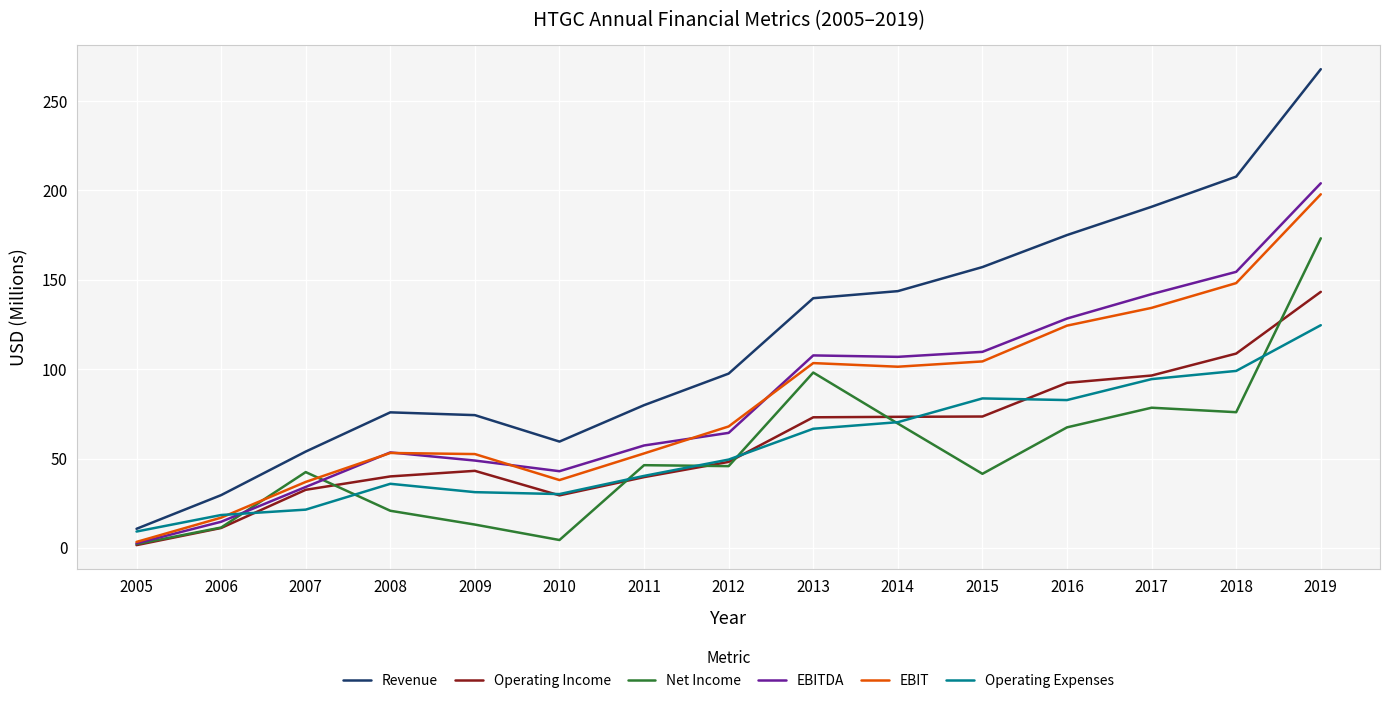

Where do Operating Expenses and EBITDA first cross each other?

2006 and 2007